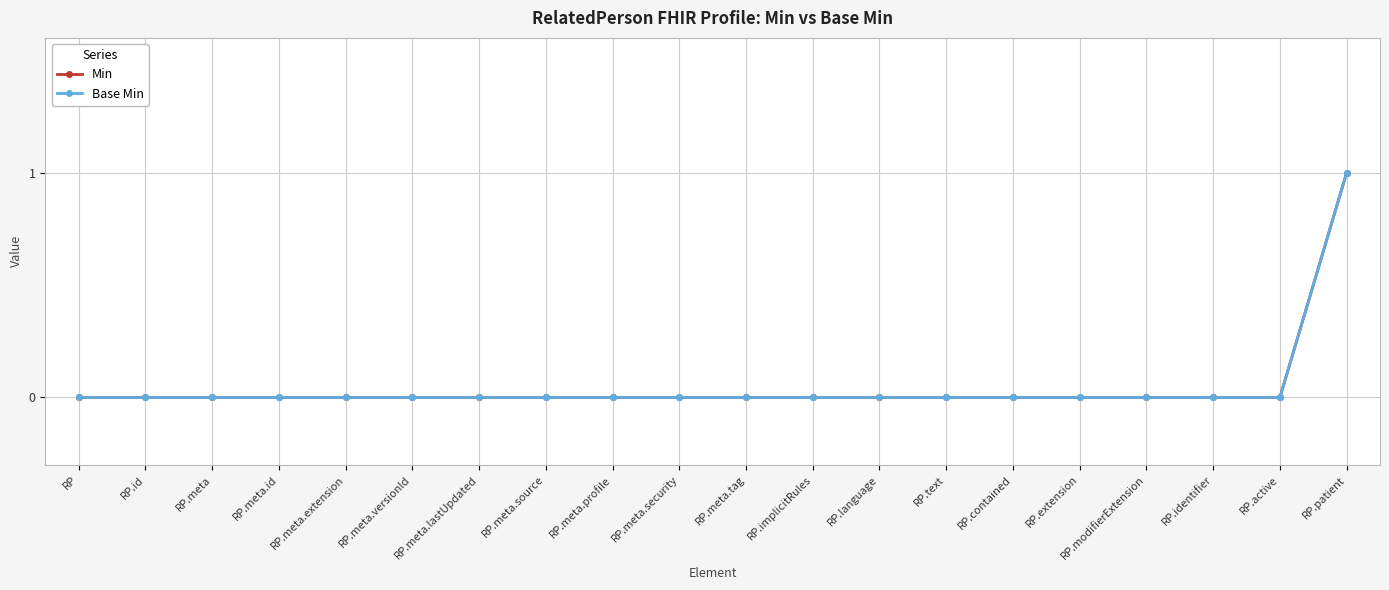

Which series changed the most between RP.meta.id and RP.meta.lastUpdated?

Min